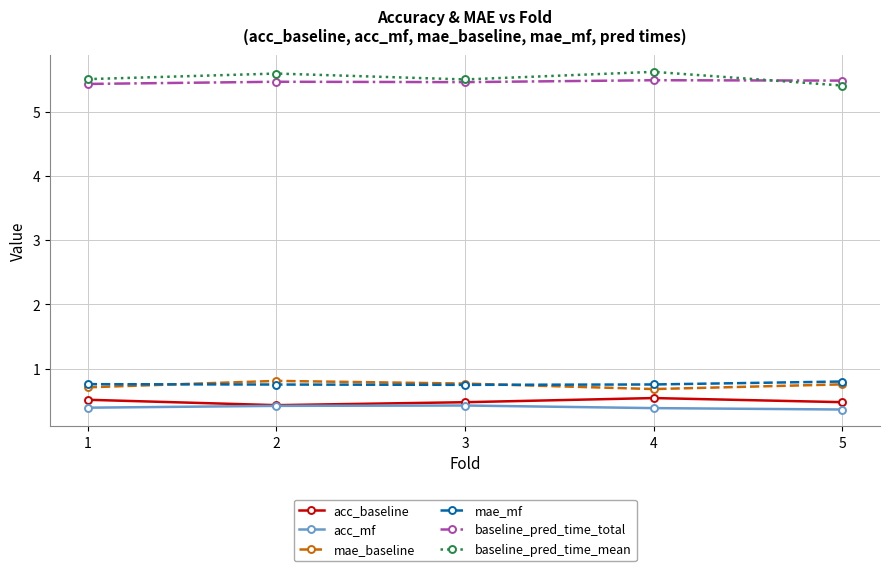

What is the value of the acc_baseline point at the 4th from the left?

0.5